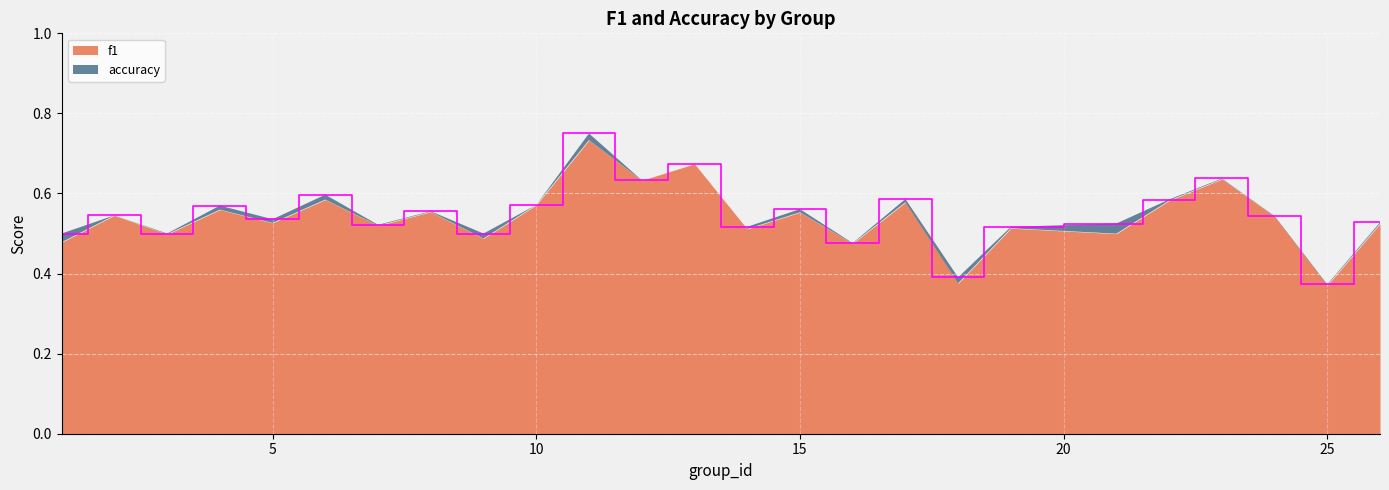

True or false: the data shows 0.5 at 14.

True